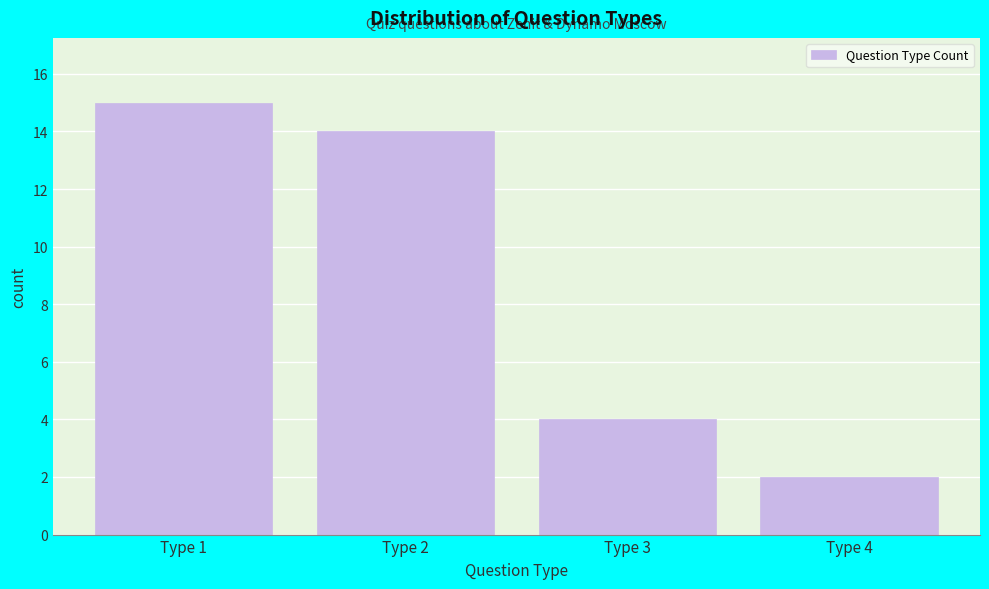

Reading left to right, what are all the values shown in this chart?

Type 1=15	Type 2=14	Type 3=4	Type 4=2